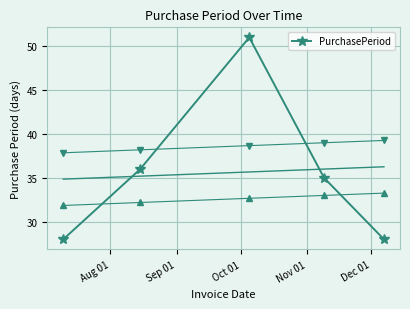

What is the maximum value for PurchasePeriod?

51